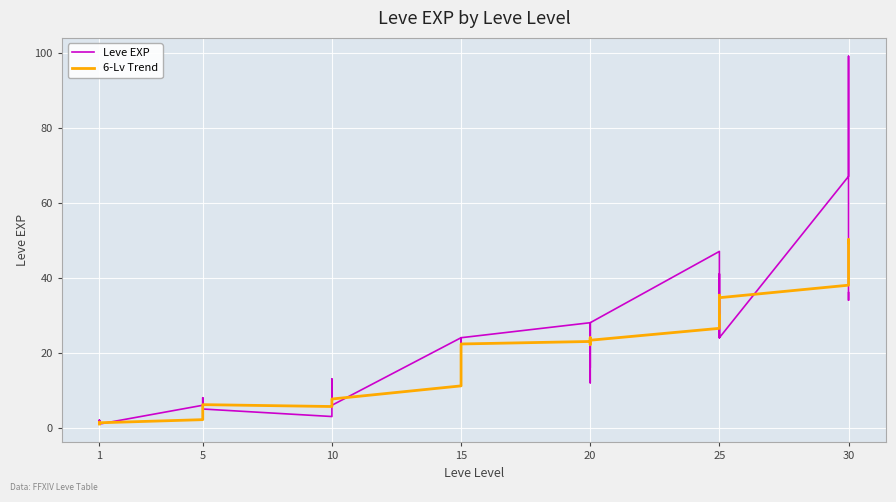

What is the value of the 6-Lv Trend point at the 15th from the left?

6.3